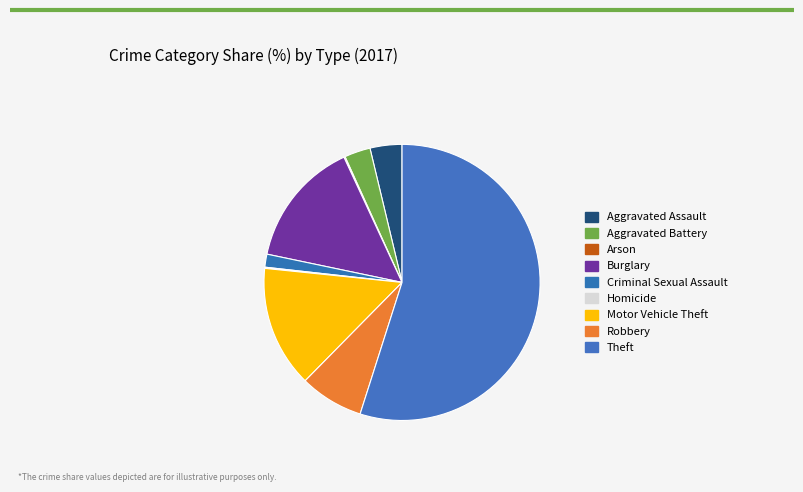

What is the total percentage of Arson and Criminal Sexual Assault?

1.7%